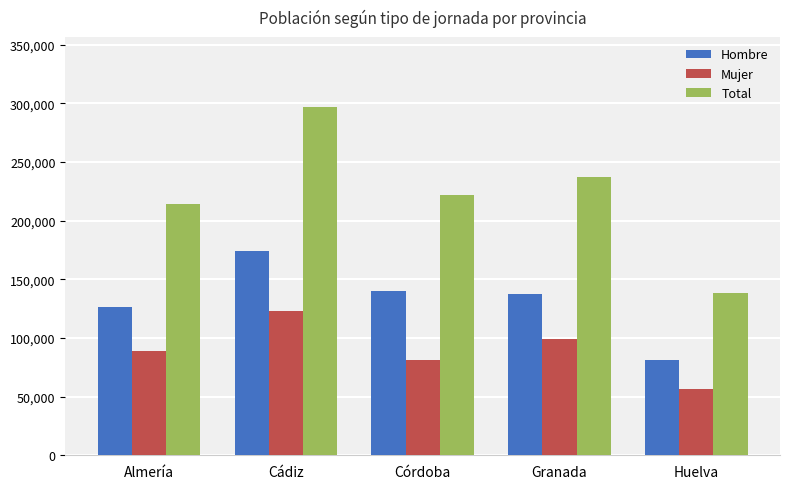

Rank the categories by Mujer value from lowest to highest.

Huelva, Córdoba, Almería, Granada, Cádiz